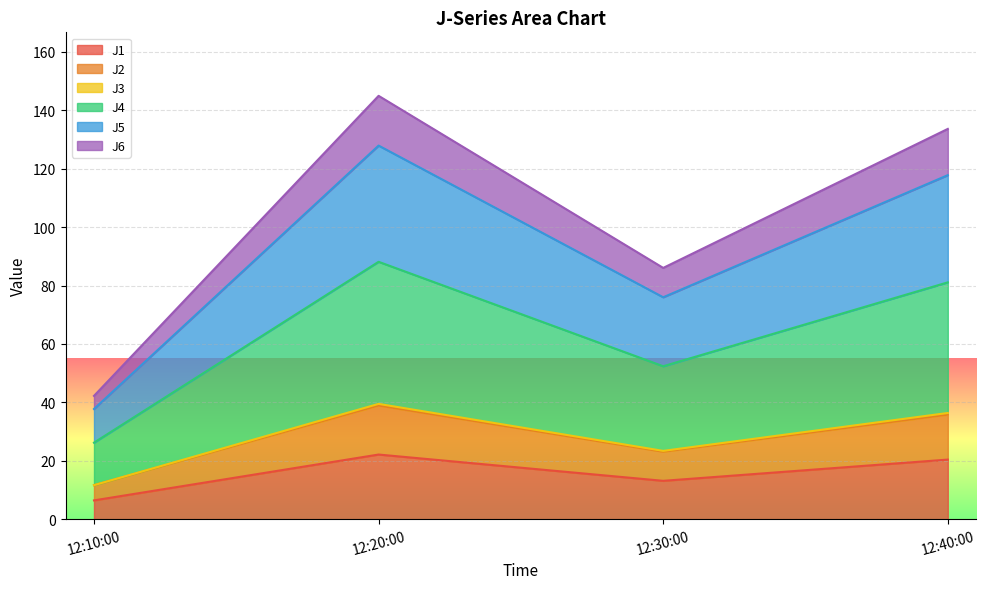

What is the minimum value for J1?

6.4